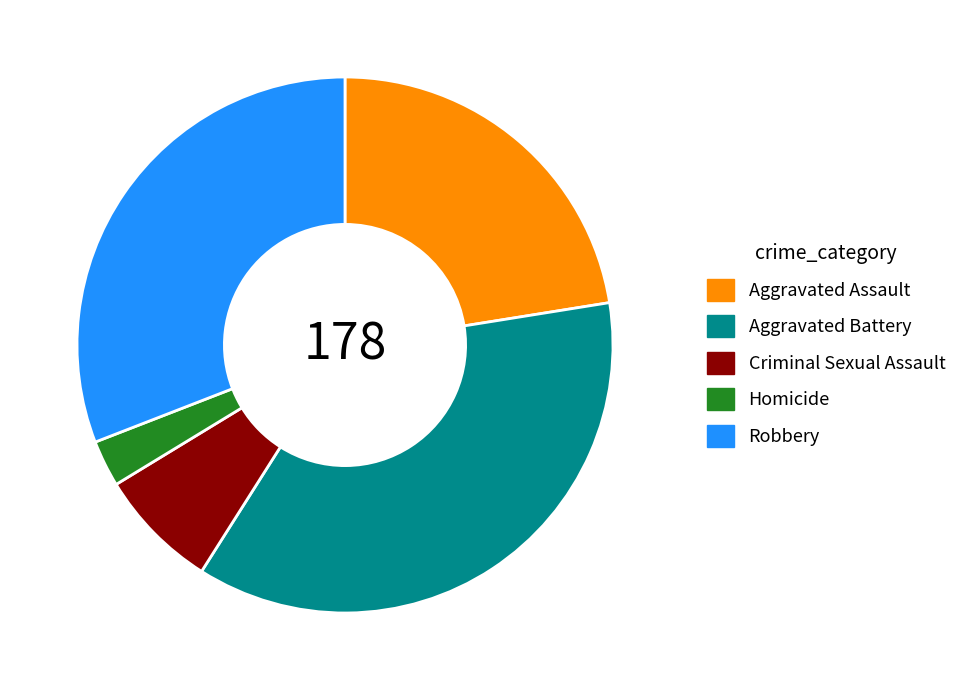

Approximately how many times larger is the value at Criminal Sexual Assault compared to Homicide?

2.6